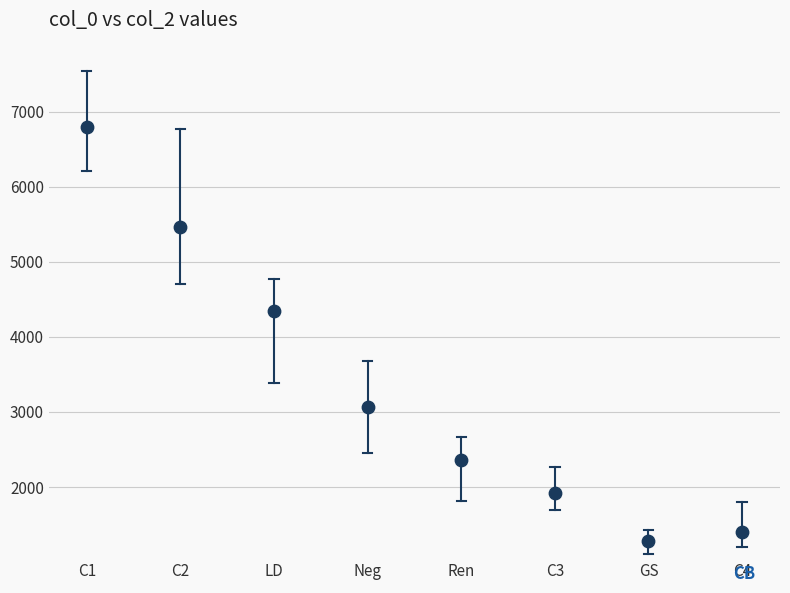

What is the average Y value?

3329.2